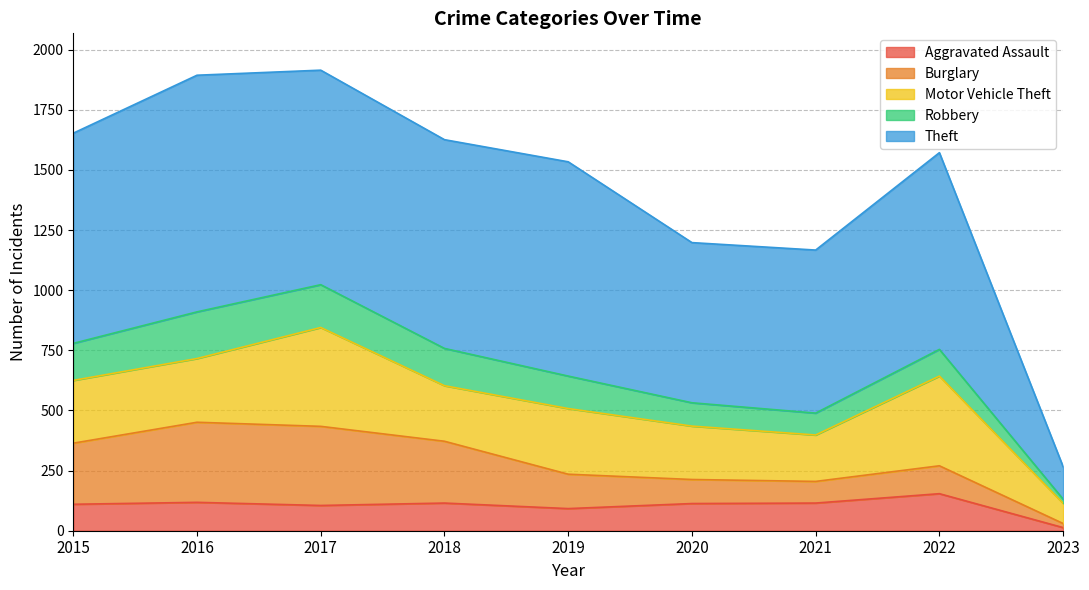

At 2022, list the series in order from smallest to largest.

Robbery, Burglary, Aggravated Assault, Motor Vehicle Theft, Theft